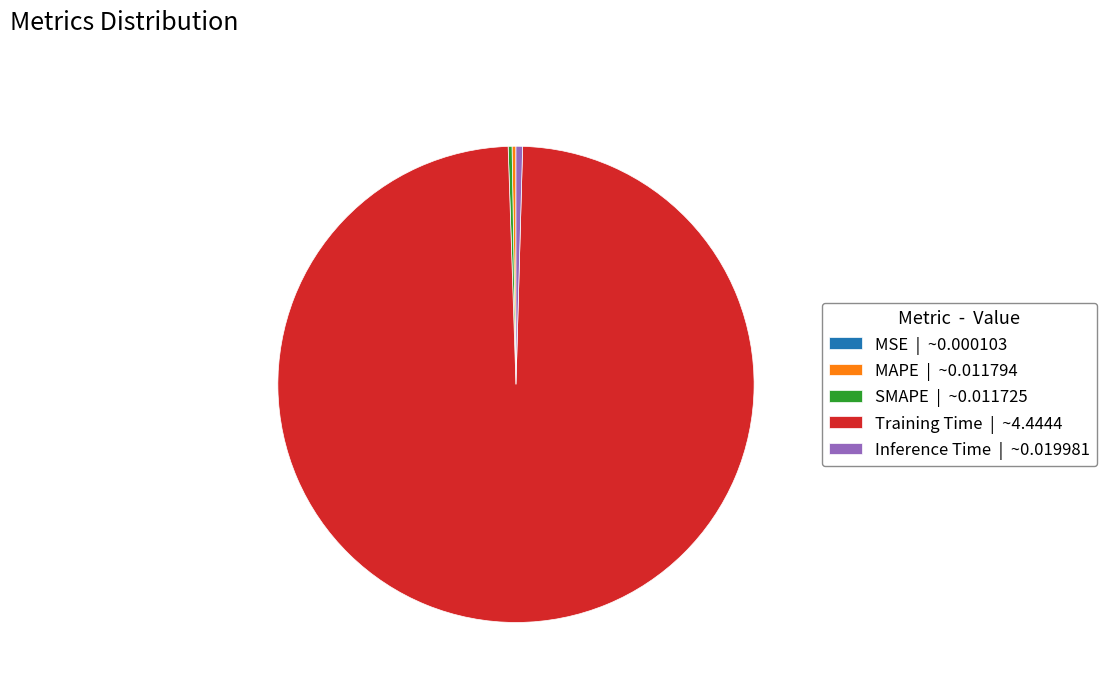

Which has a higher value, Training Time | ~4.4444 or Inference Time | ~0.019981?

Training Time | ~4.4444